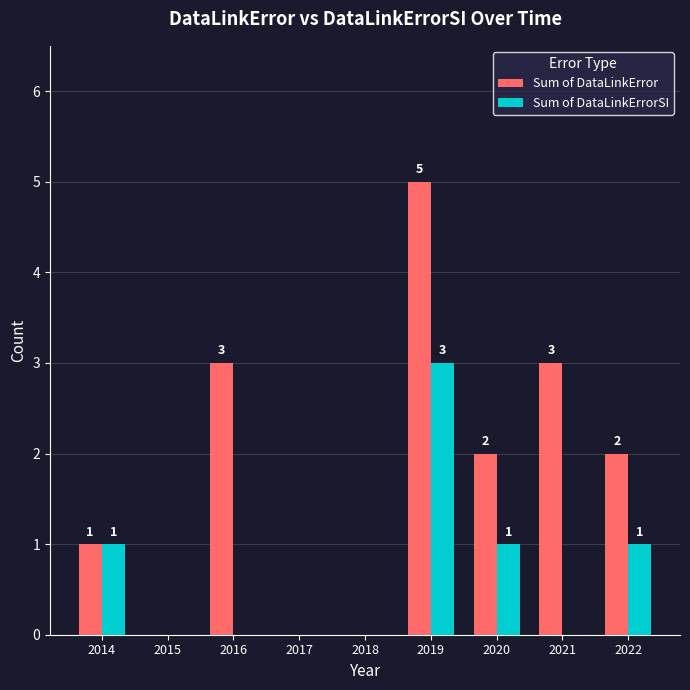

How many distinct data groups are displayed?

2